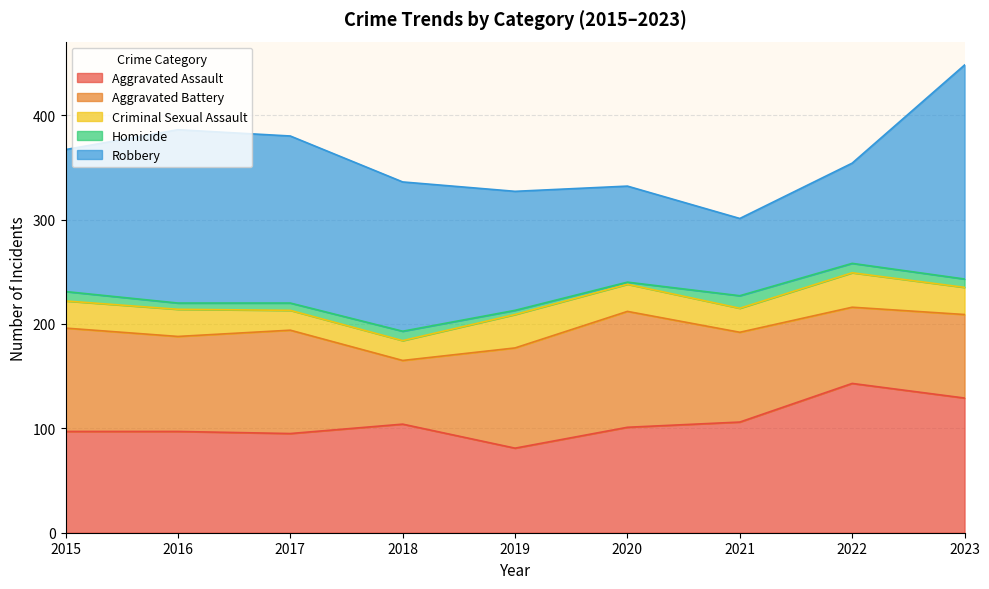

How many values in the Aggravated Battery series exceed 91?

4